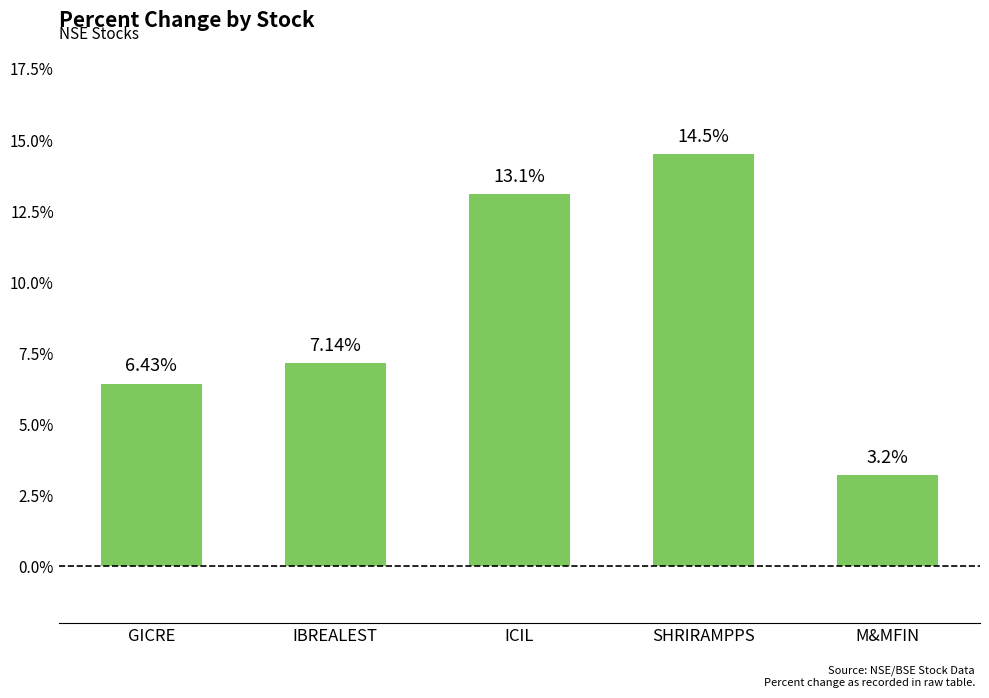

Which has a higher value, SHRIRAMPPS or ICIL?

SHRIRAMPPS